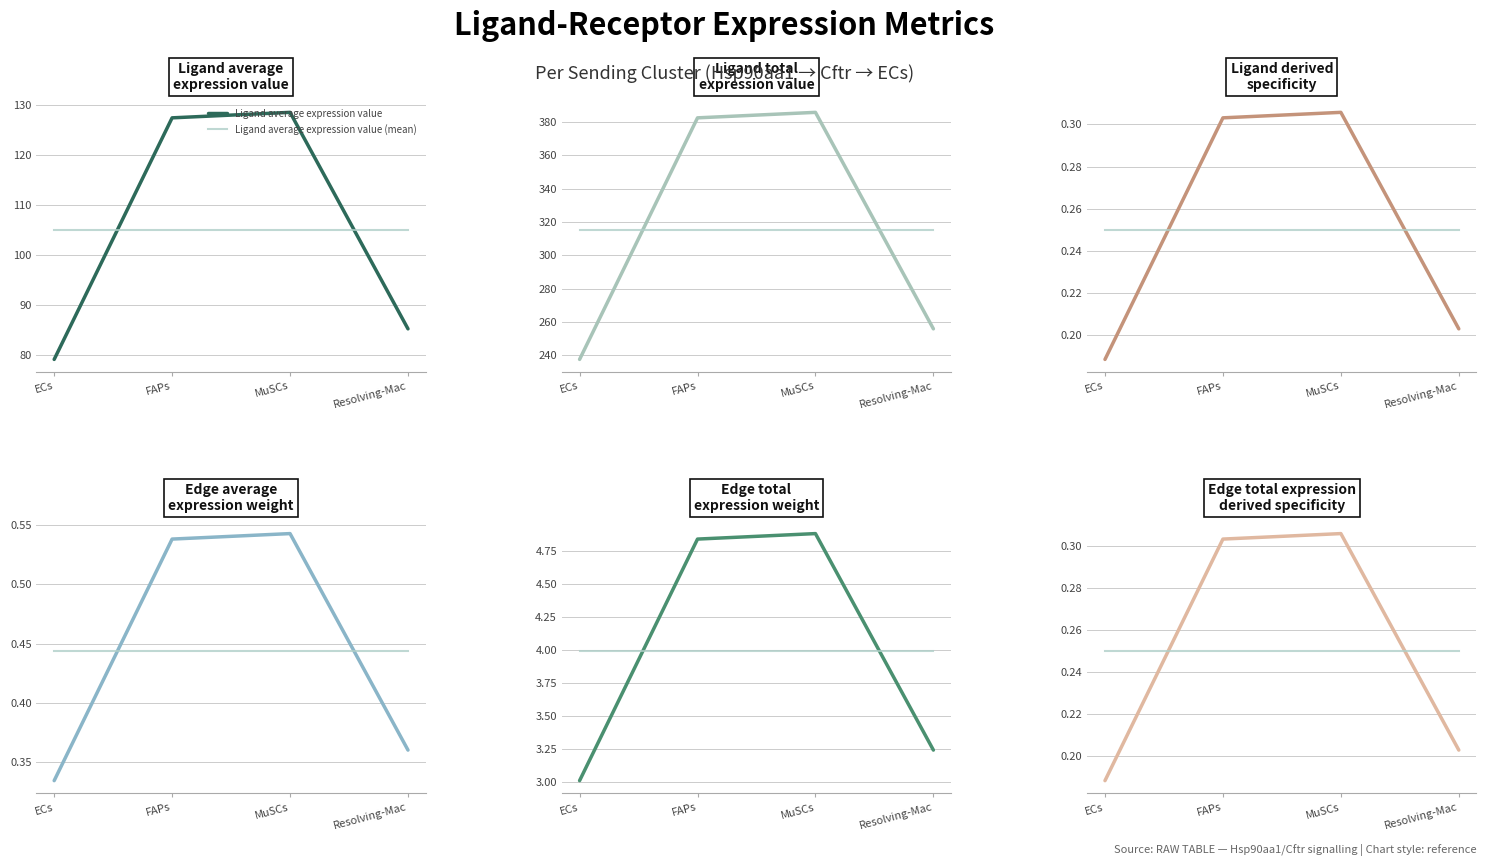

At which category is the sum across all series the highest?

MuSCs